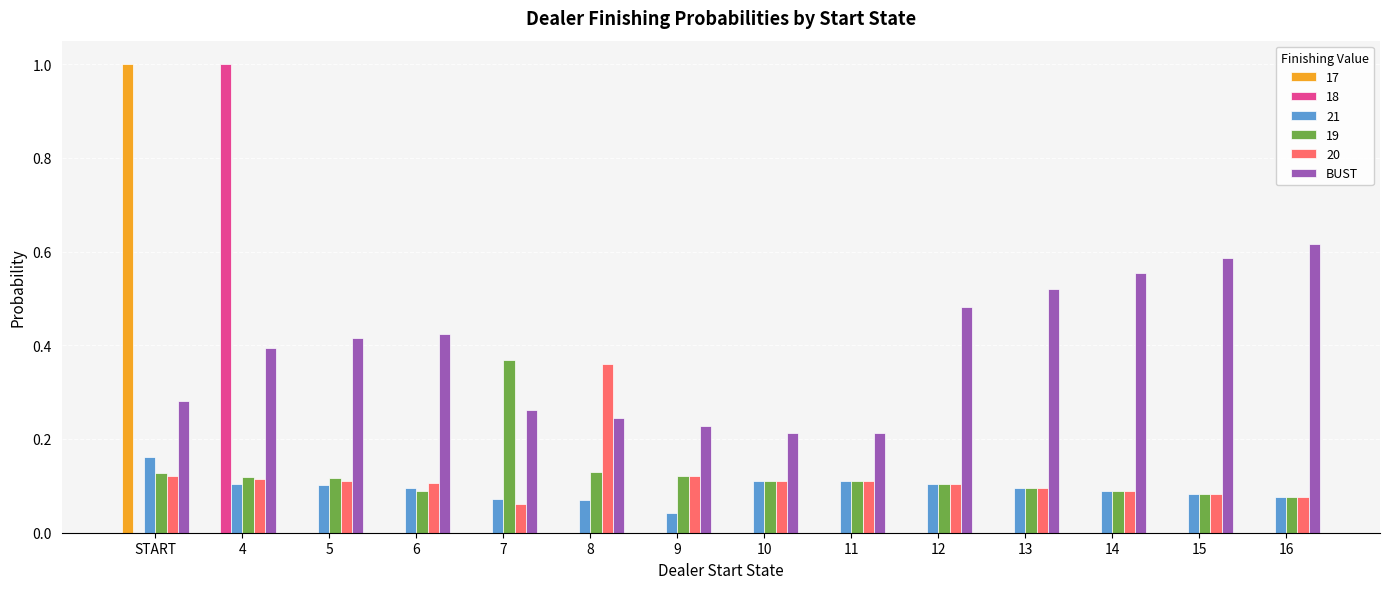

Is it true that 19 equals 0.1 at 11?

True